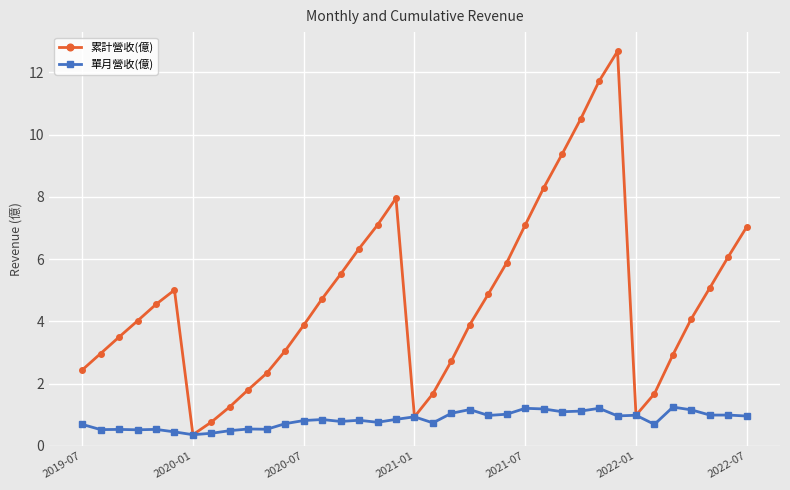

Which series has the widest spread of values?

累計營收(億)